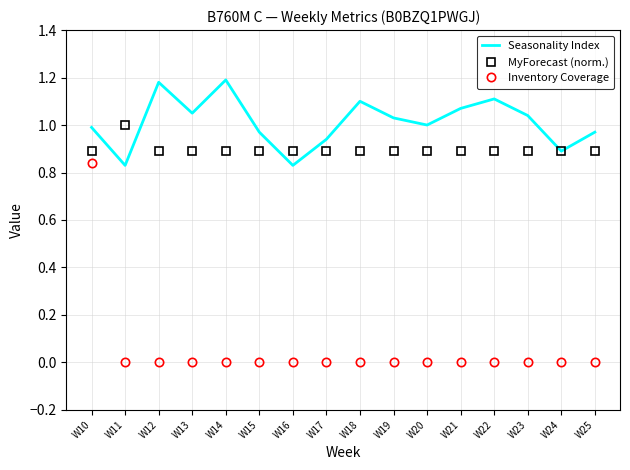

In MyForecast (norm.), how many points are higher than both neighbors (excluding endpoints)?

1